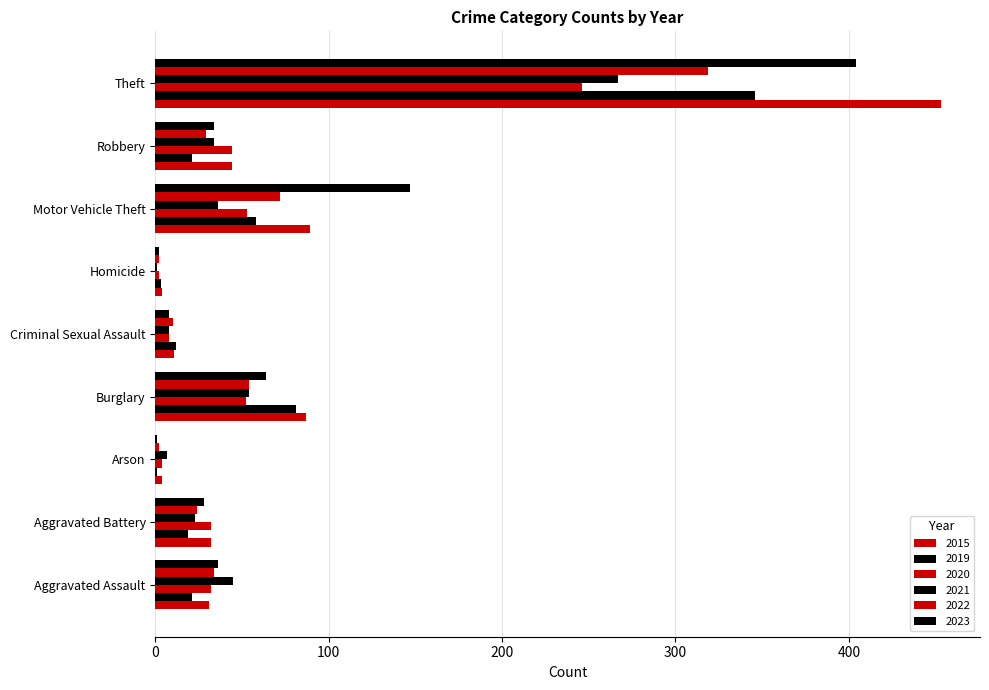

How many distinct data groups are displayed?

6